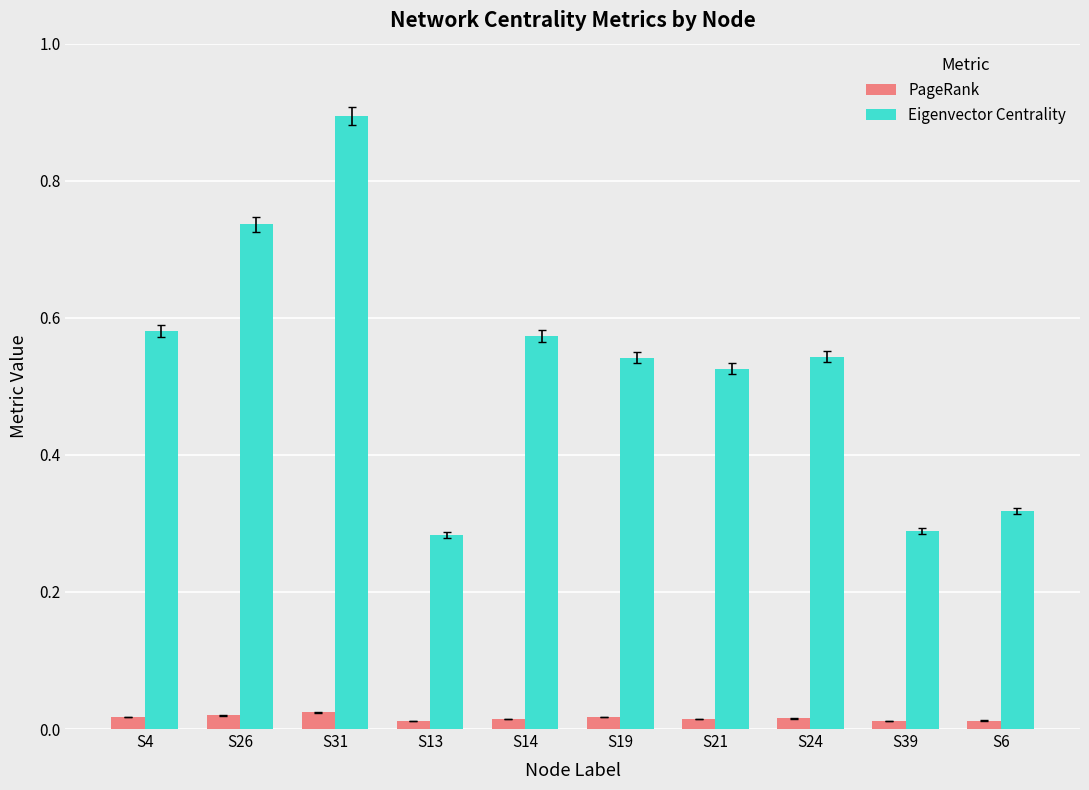

List the series in order of their peak value, lowest first.

PageRank, Eigenvector Centrality